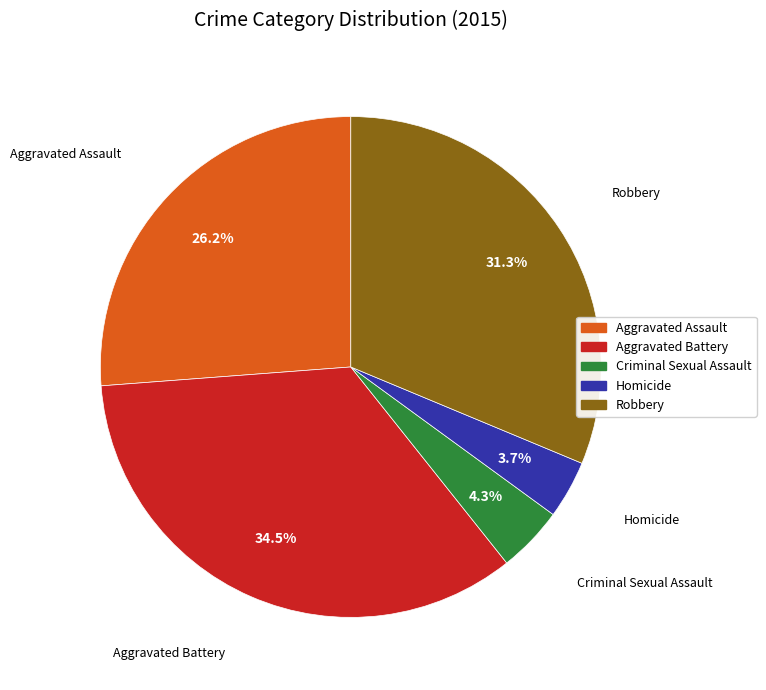

To the nearest percent, what is the average slice percentage?

20%